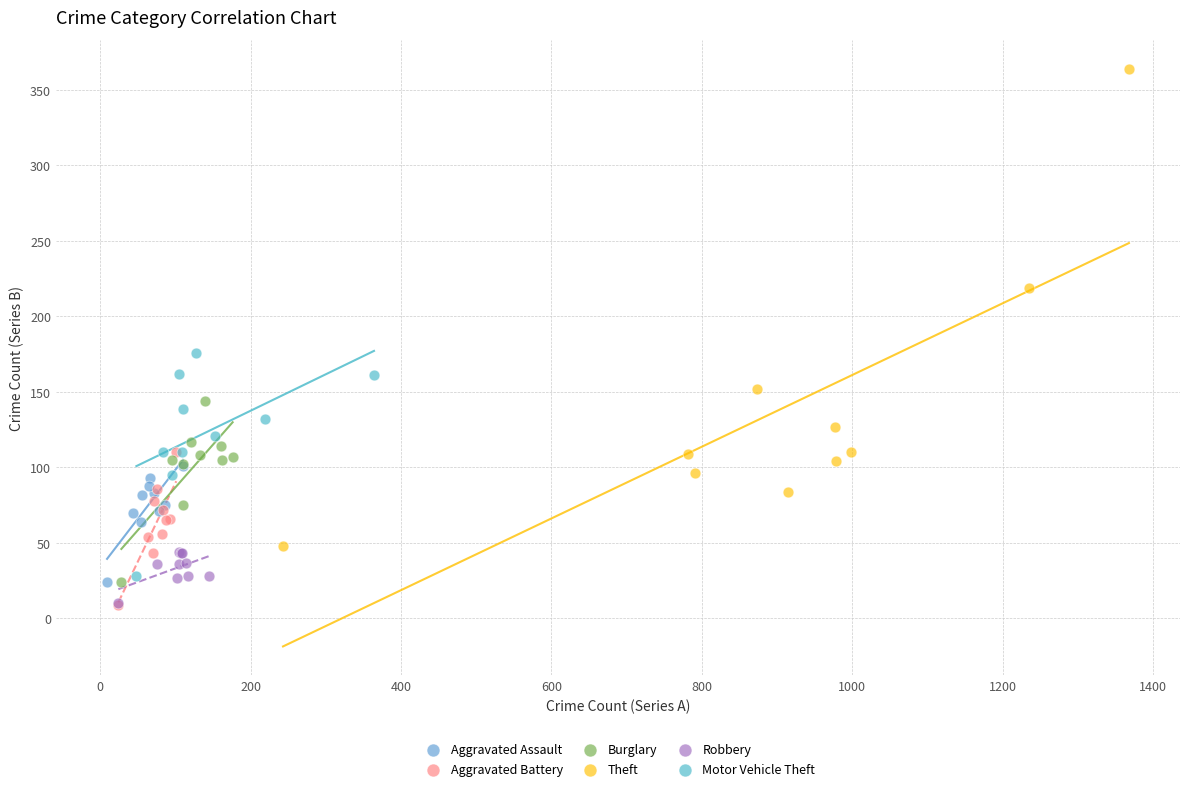

Which series has the widest spread of Y values?

Theft